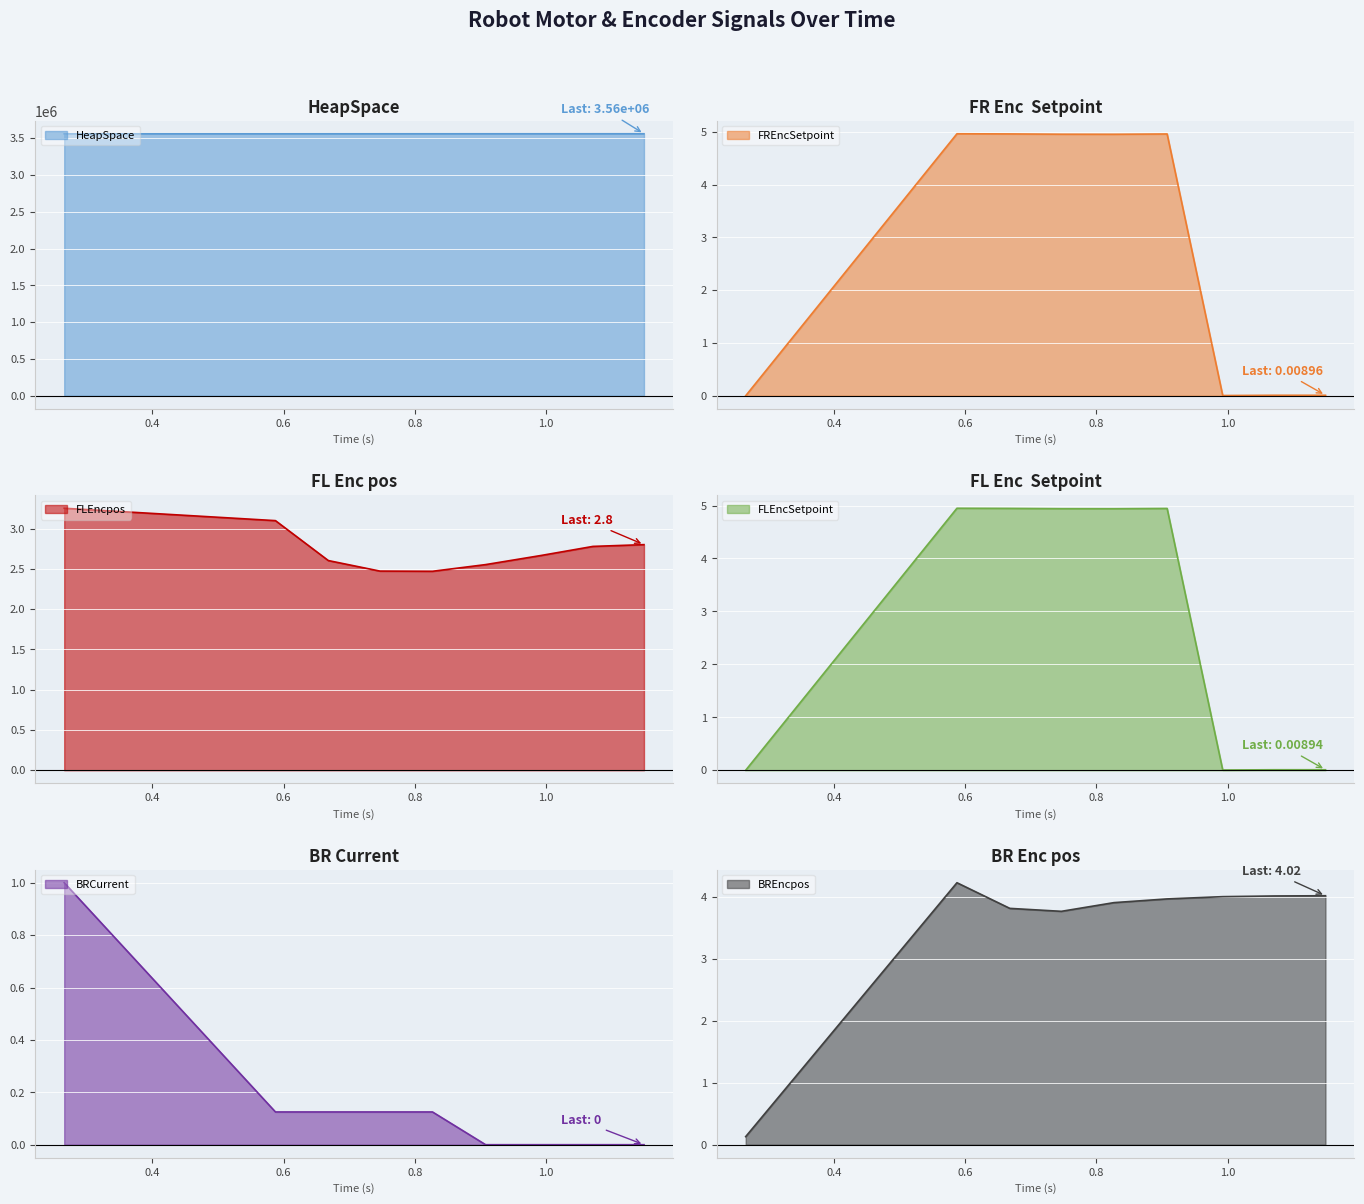

What is the difference between the BRCurrent values at 0.26587799999999695 and 0.5876080000000075?

0.9